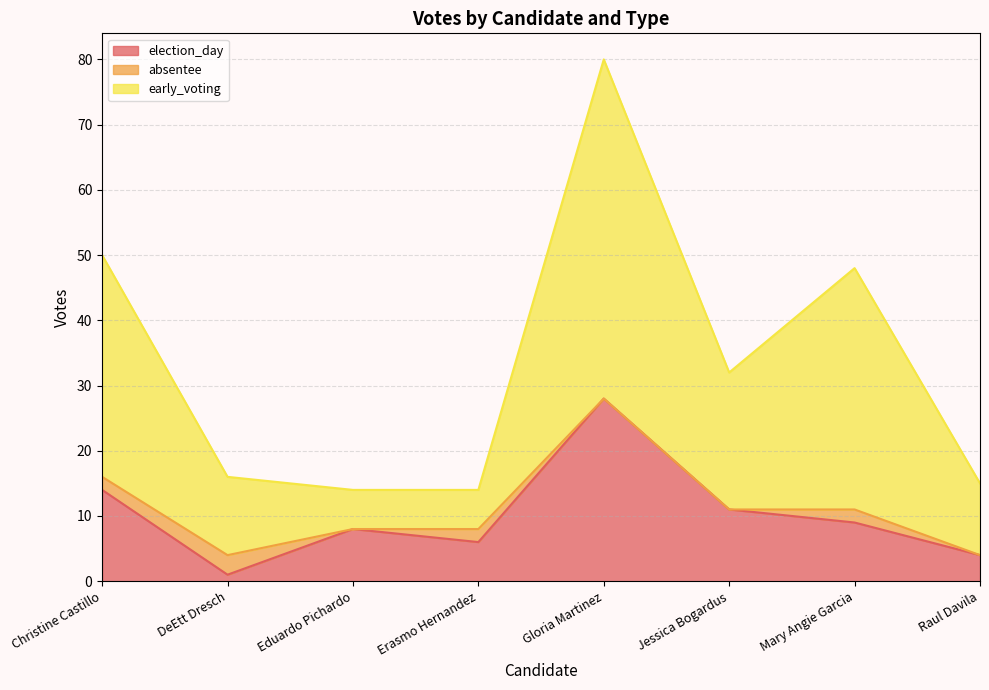

What is the maximum value shown in the chart?

80